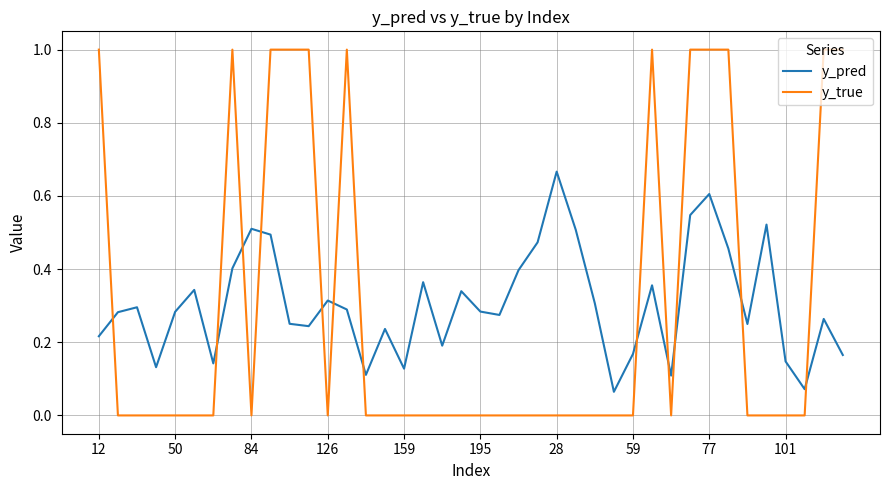

What is the greatest value displayed?

1.0